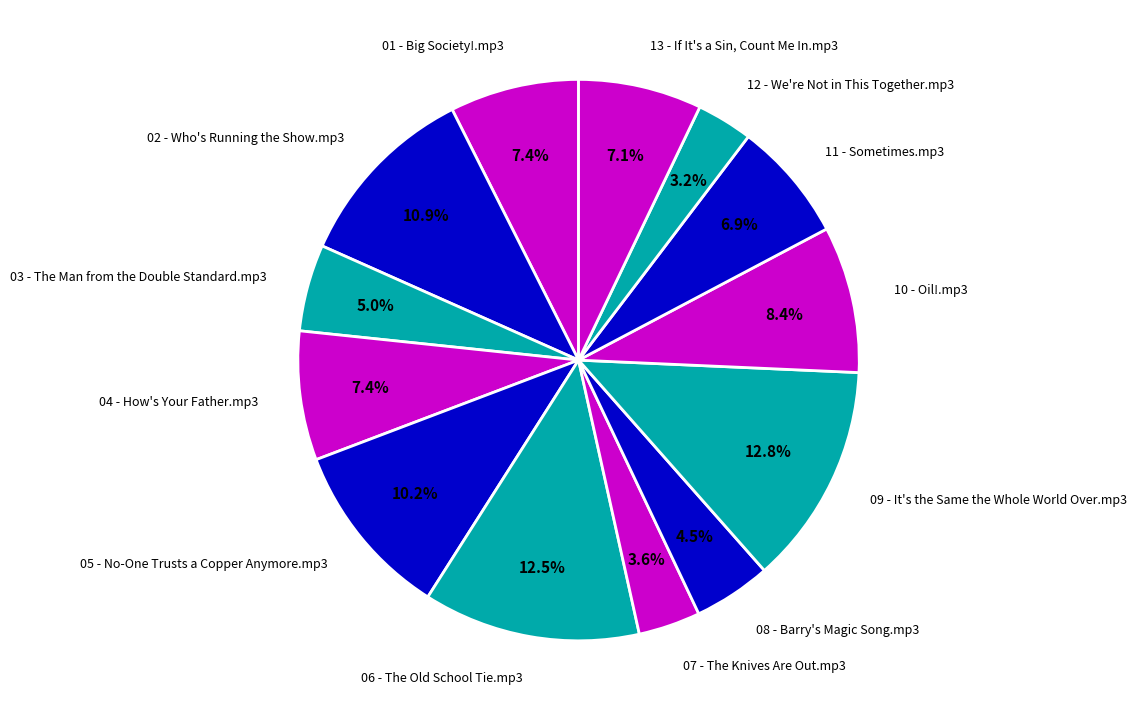

Do 05 - No-One Trusts a Copper Anymore.mp3 and 02 - Who's Running the Show.mp3 together represent more than half of the pie?

No